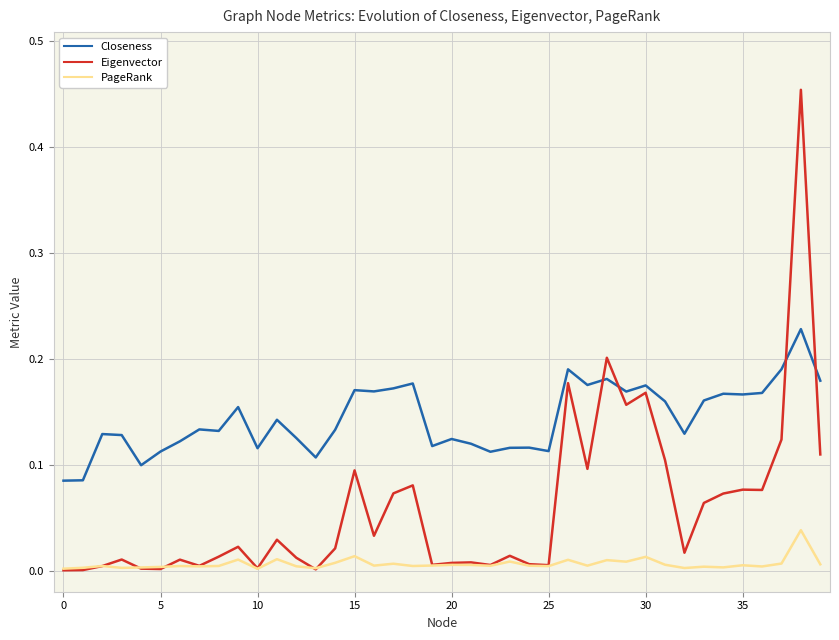

True or false: Eigenvector has more than 2 points higher than both neighbors.

True